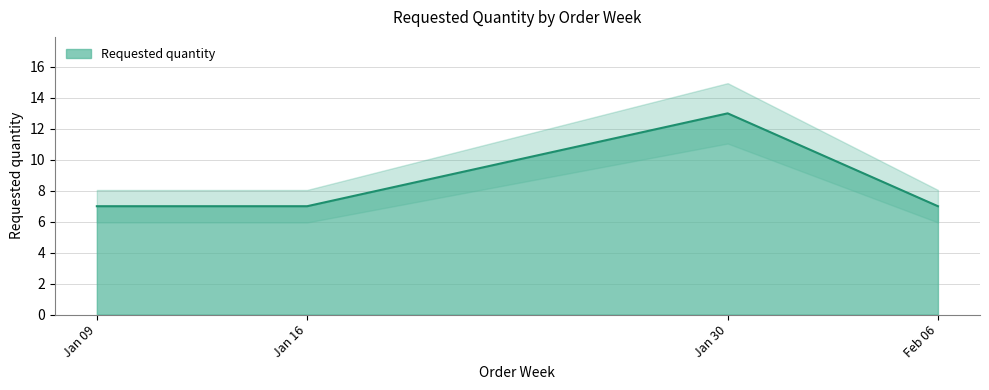

How many lines are shown in the chart?

1